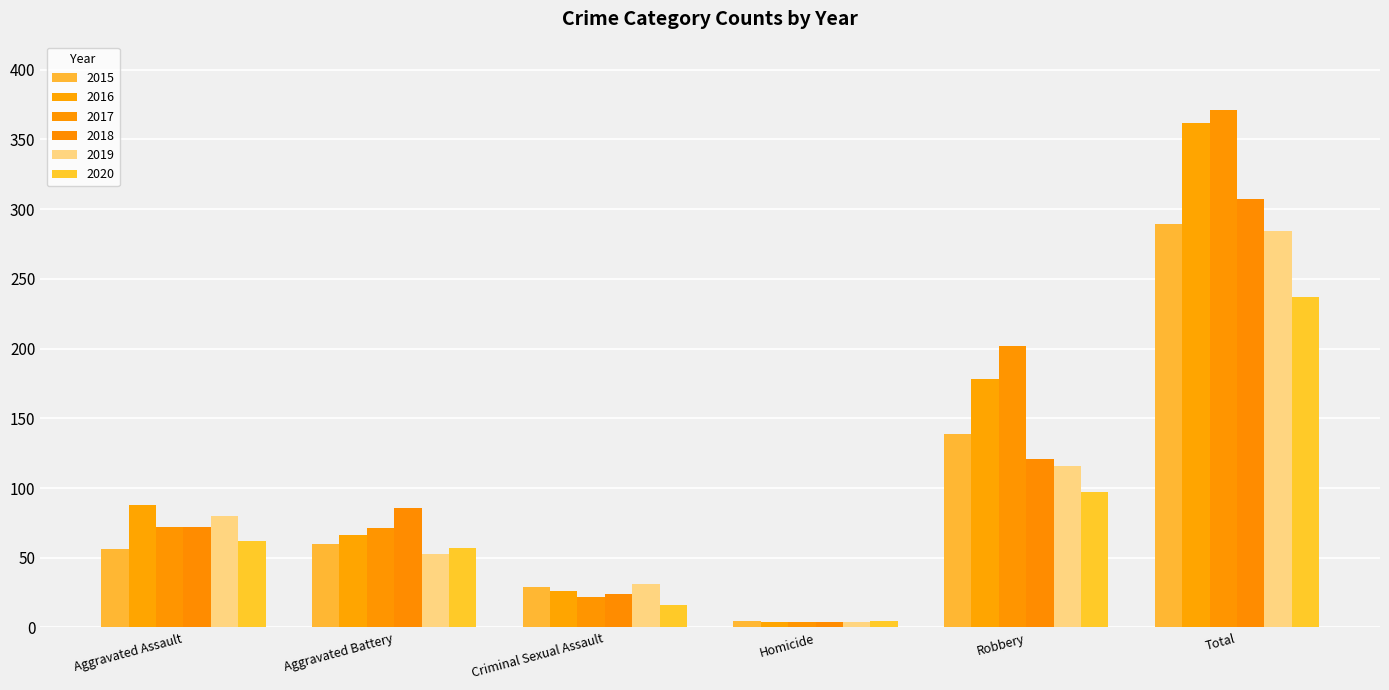

Which category has the highest value across all series?

Total